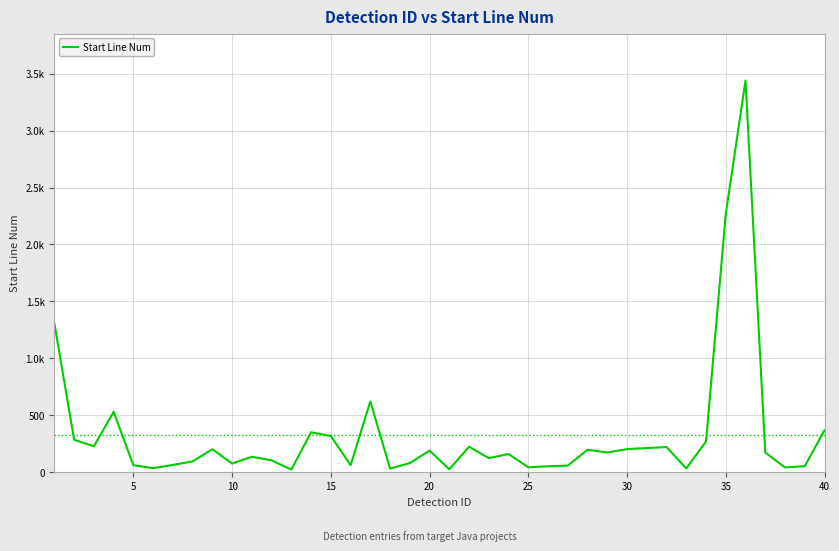

What is the average value?

328